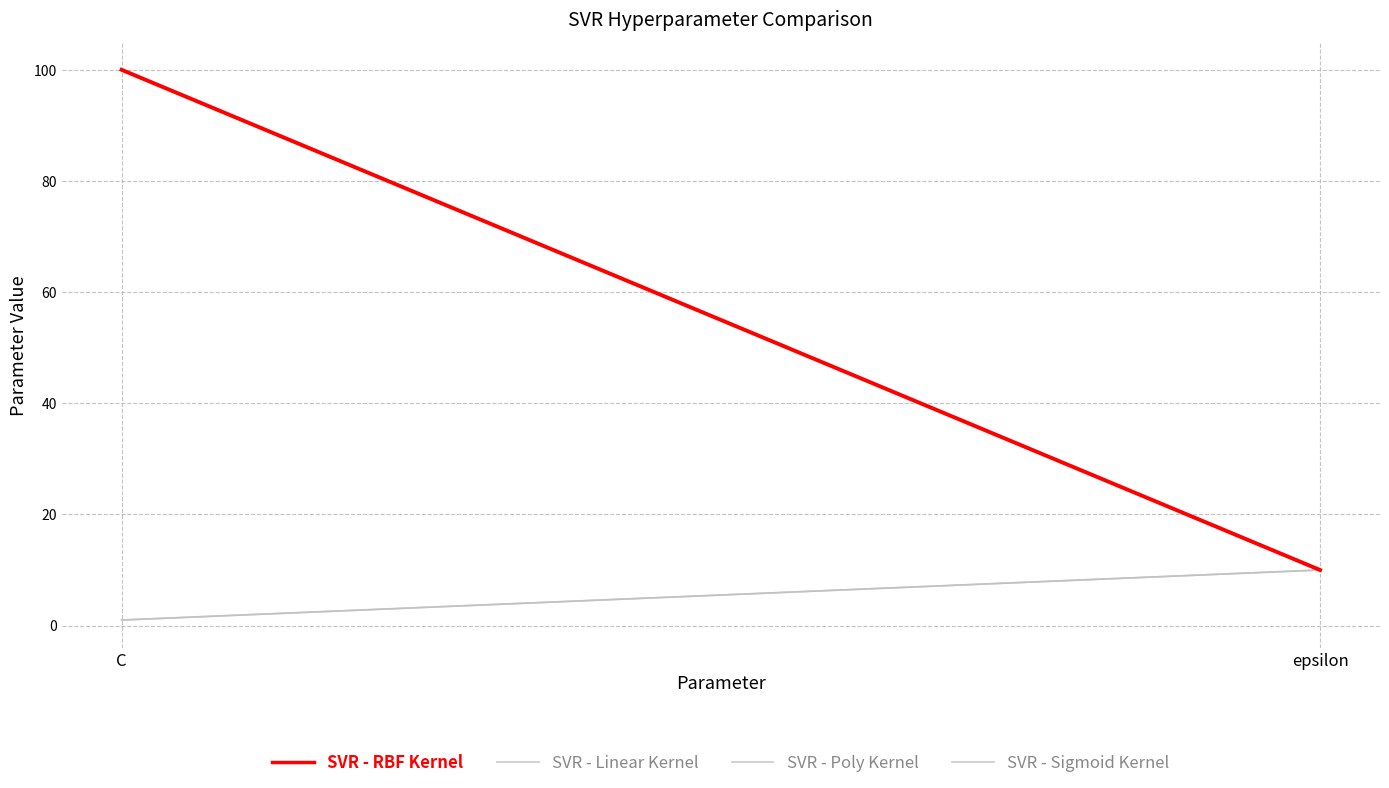

List the labels in order of SVR - RBF Kernel value, largest first.

C, epsilon